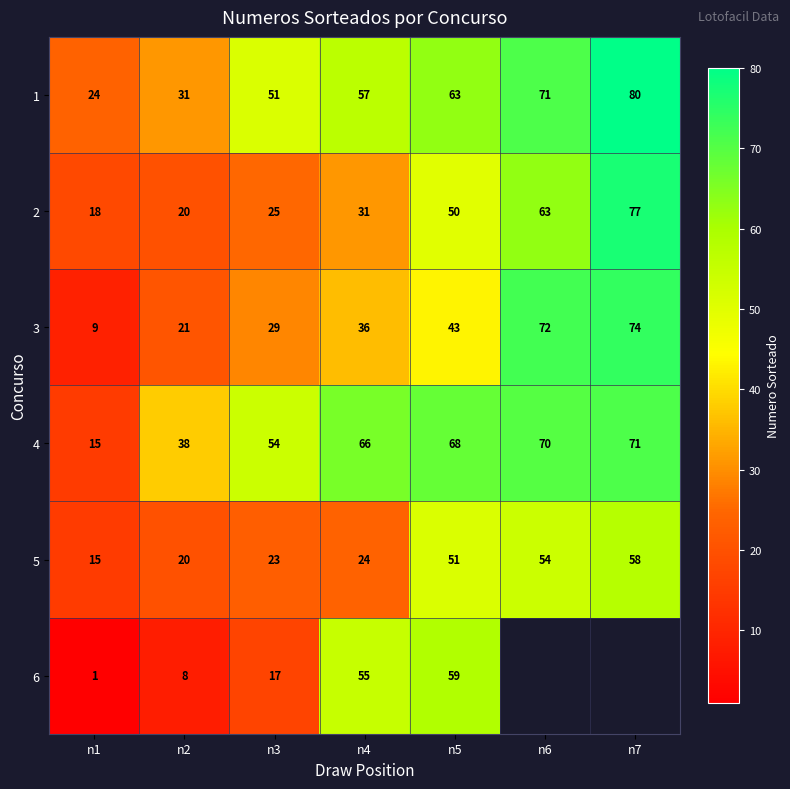

Is the value of 3 at n1 greater than the value of 5 at n5?

No